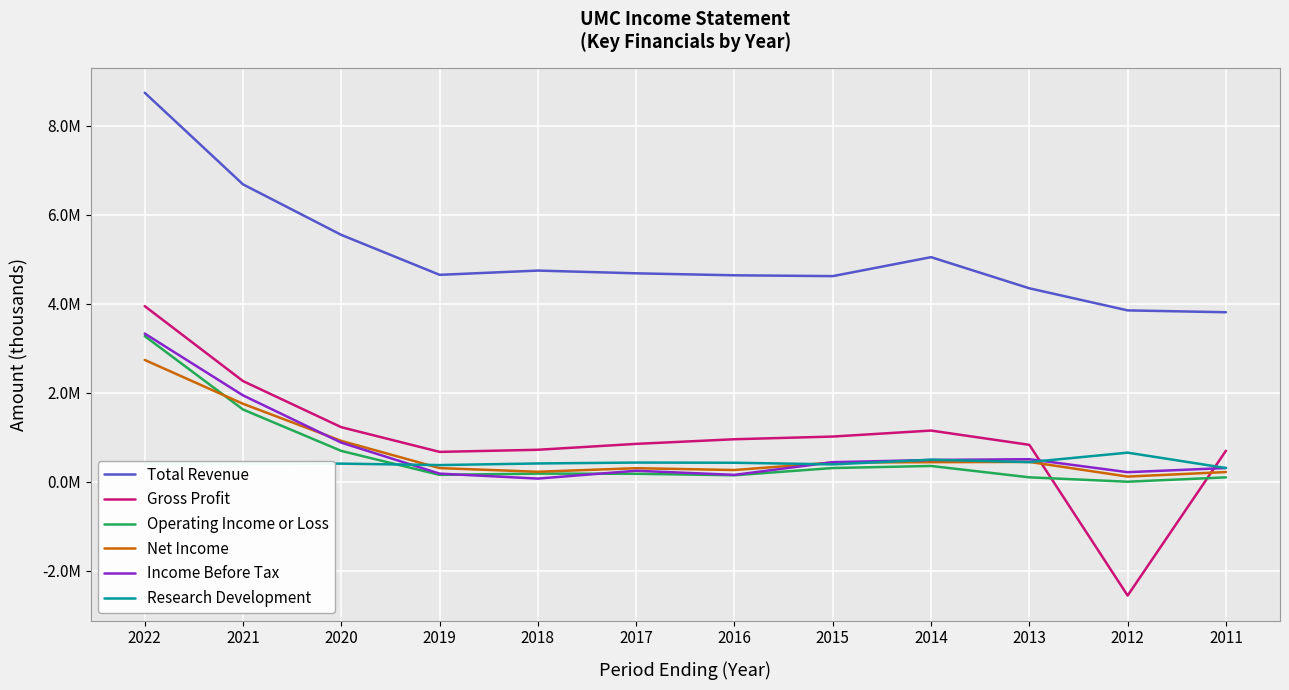

Is this an area chart (filled region under the line)?

No